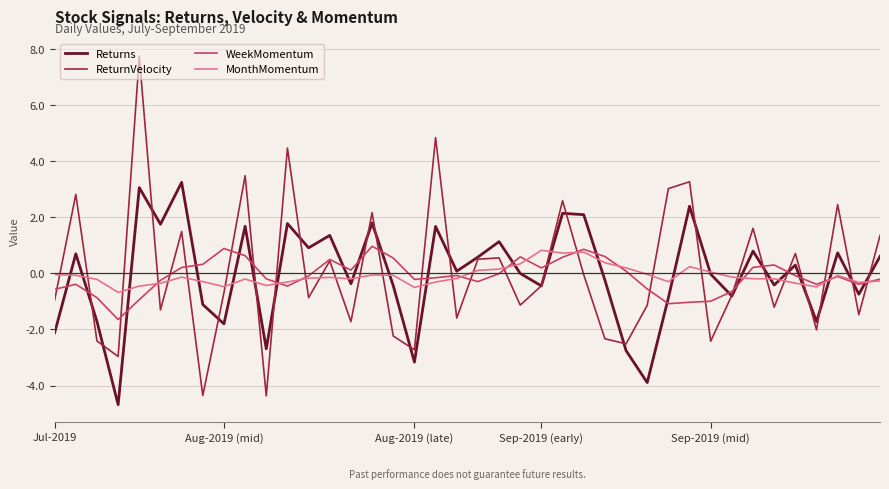

Which series has the widest spread of values?

ReturnVelocity